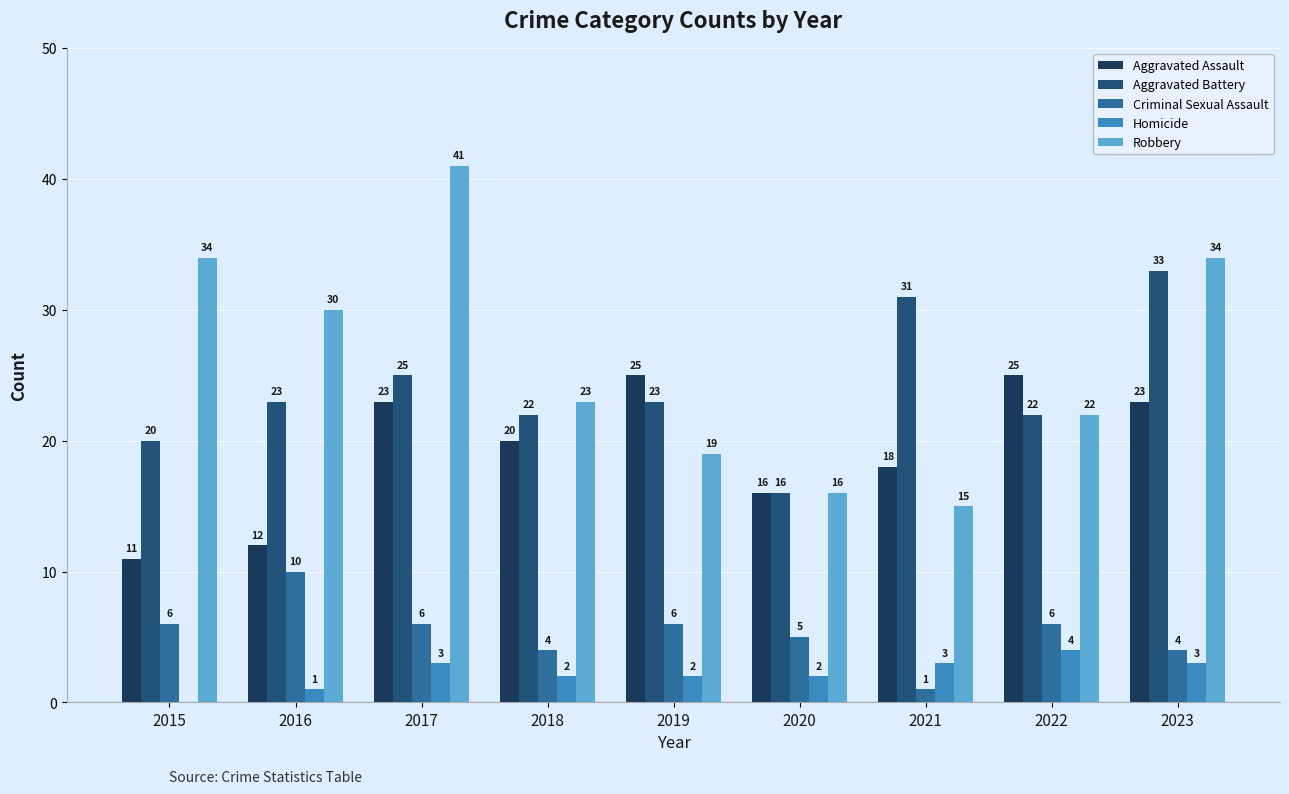

Which series has the widest spread of values?

Robbery